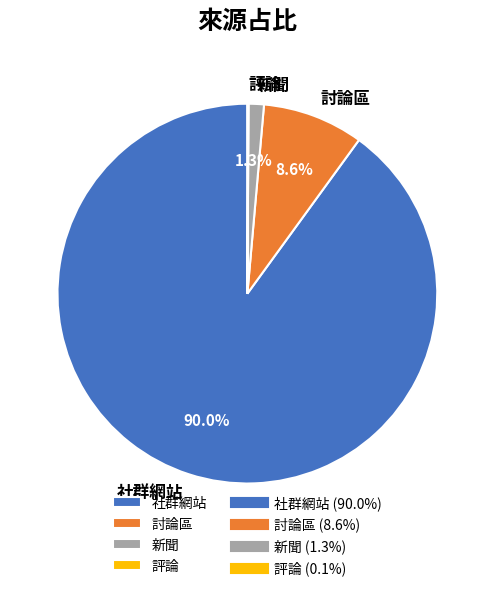

Which slice is the largest?

社群網站